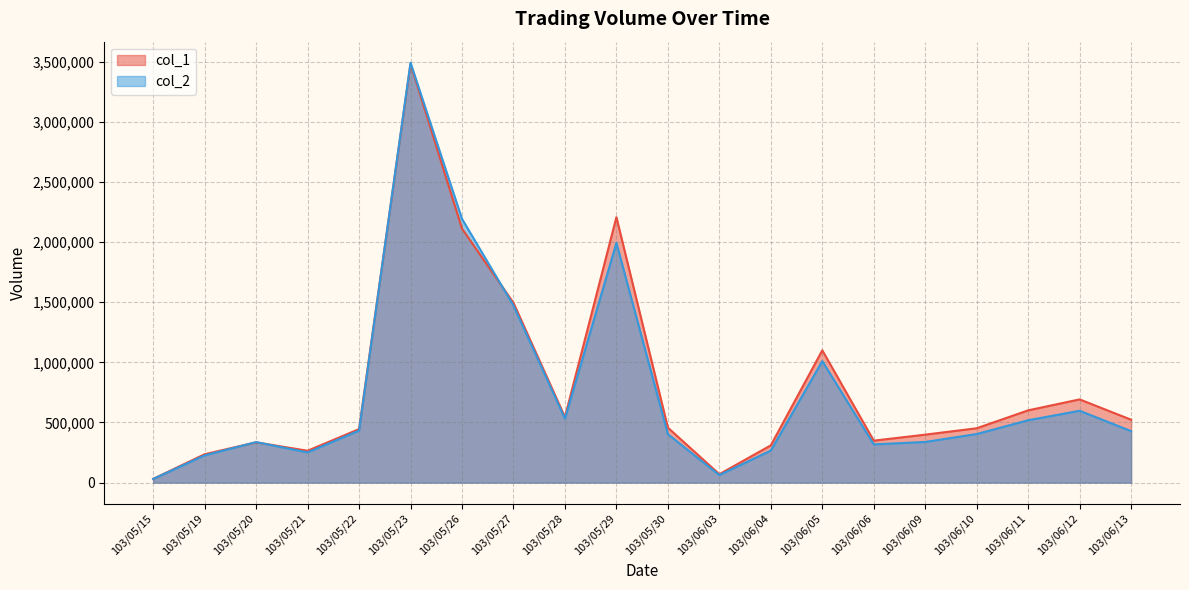

True or false: col_1 has a value of 1100000 at 103/06/05.

True